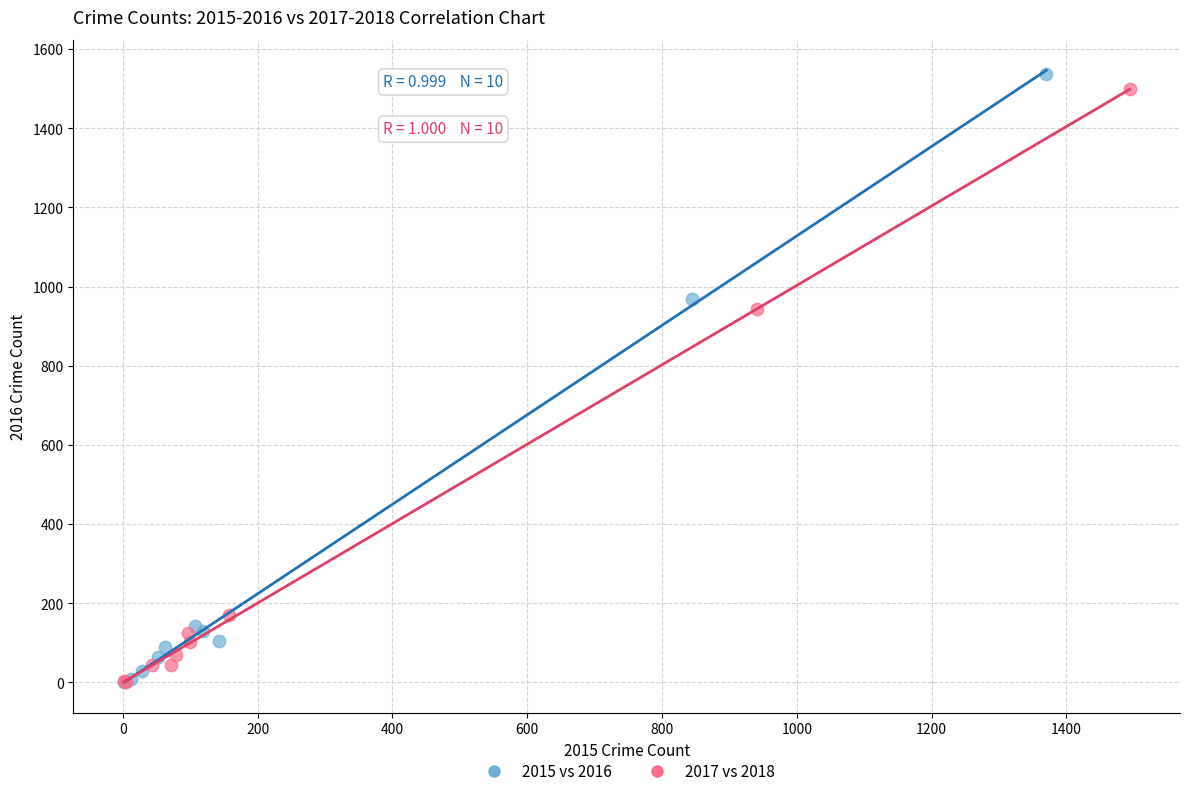

Which series has the widest spread of Y values?

2015 vs 2016